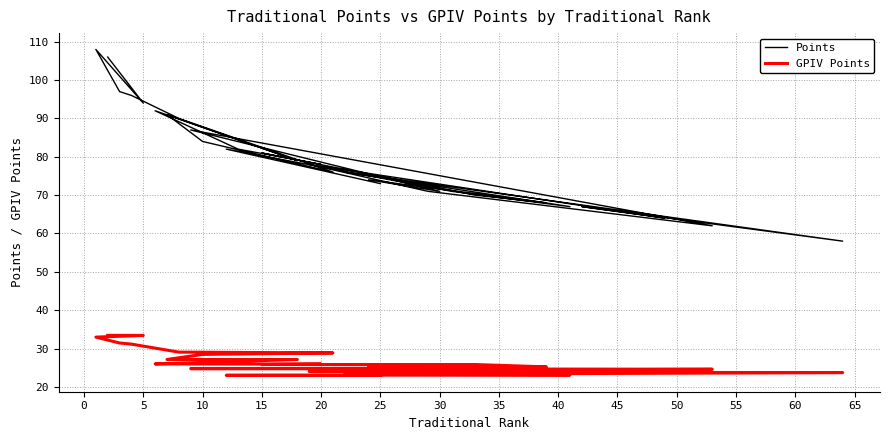

In Points, how many points are higher than both neighbors (excluding endpoints)?

10